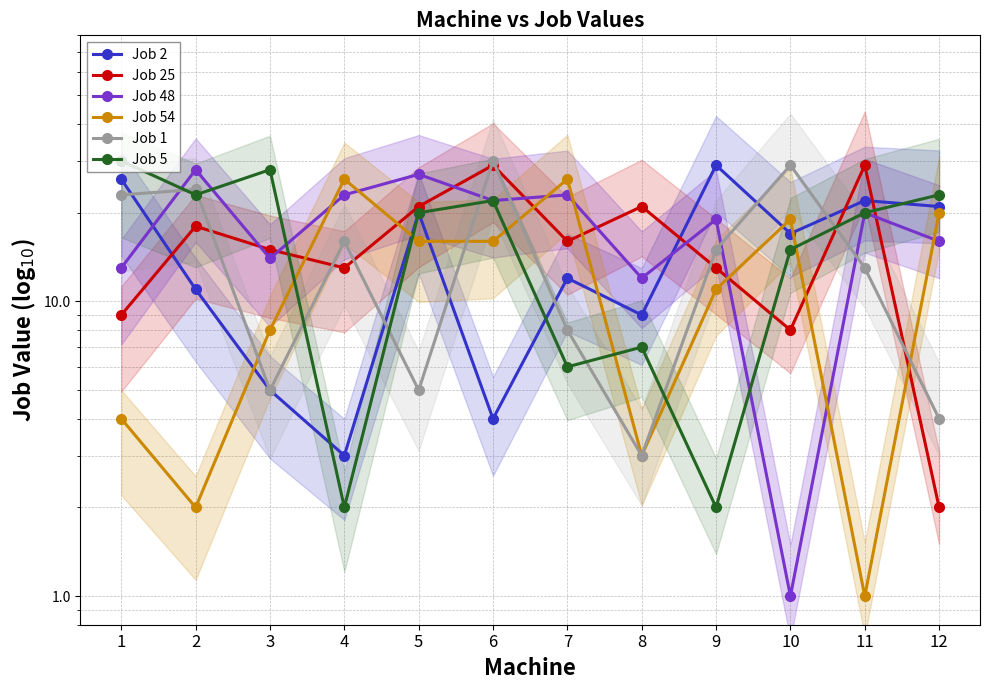

Reading left to right, list all the values displayed in this chart.

Job 2: 26	11	5	3	20	4	12	9	29	17	22	21
Job 25: 9	18	15	13	21	29	16	21	13	8	29	2
Job 48: 13	28	14	23	27	22	23	12	19	1	20	16
Job 54: 4	2	8	26	16	16	26	3	11	19	1	20
Job 1: 23	24	5	16	5	30	8	3	15	29	13	4
Job 5: 30	23	28	2	20	22	6	7	2	15	20	23